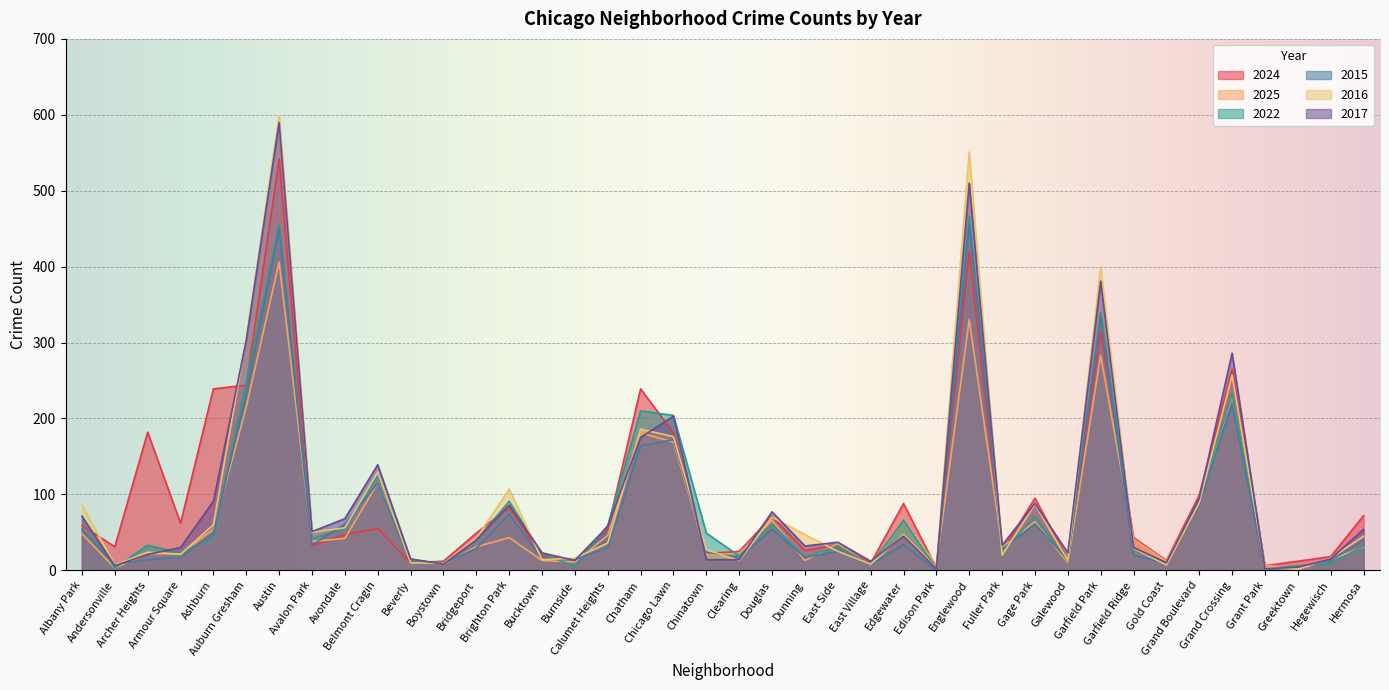

What is the label of the 4th point from the left?

Armour Square